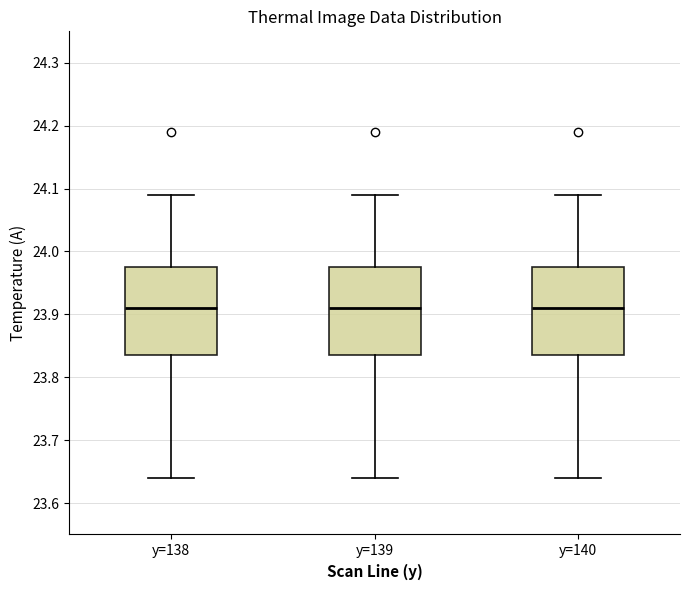

Reading left to right, read every box against the y-axis: the position of its median line, the range the box covers, and the ends of its whiskers. The values are not printed on the chart, so give them approximately, as read against the axis.

y=138: median 23.91, box 23.84 to 23.98, whiskers 23.64 to 24.09
y=139: median 23.91, box 23.84 to 23.98, whiskers 23.64 to 24.09
y=140: median 23.91, box 23.84 to 23.98, whiskers 23.64 to 24.09